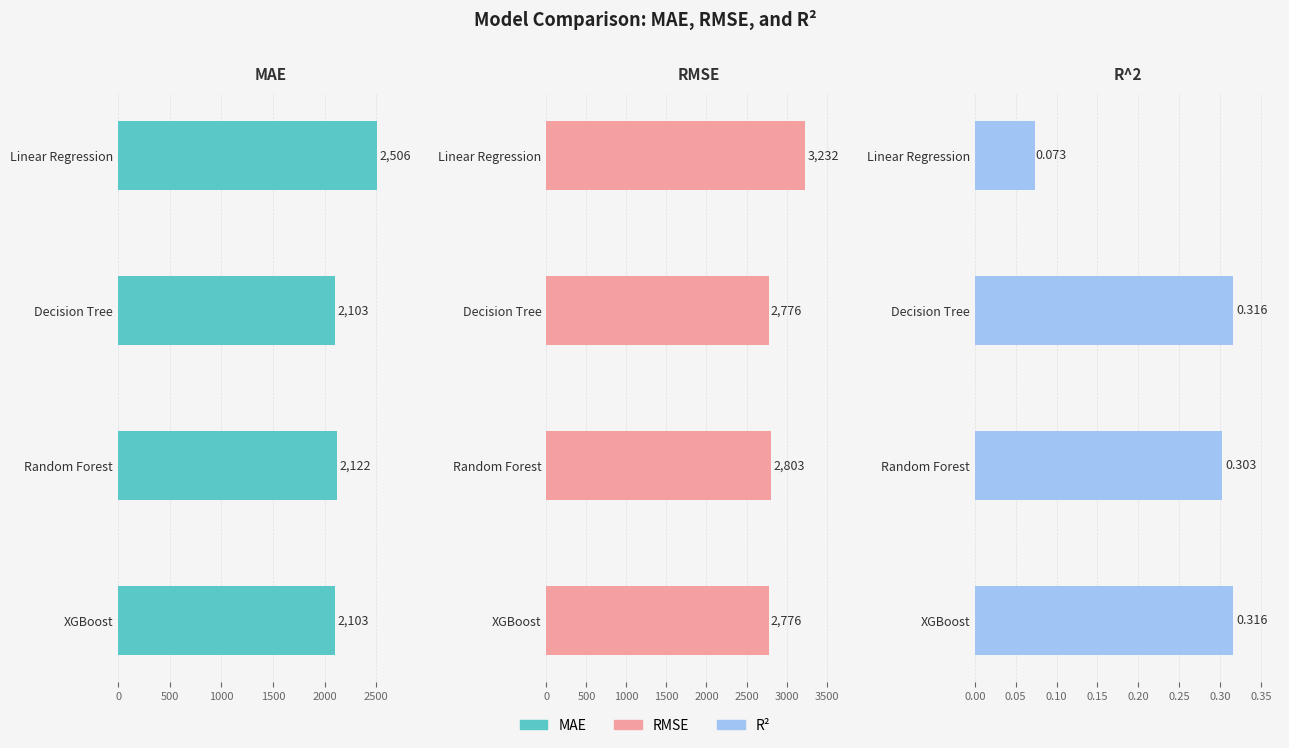

Rank the series at Random Forest from lowest to highest value.

R^2, MAE, RMSE